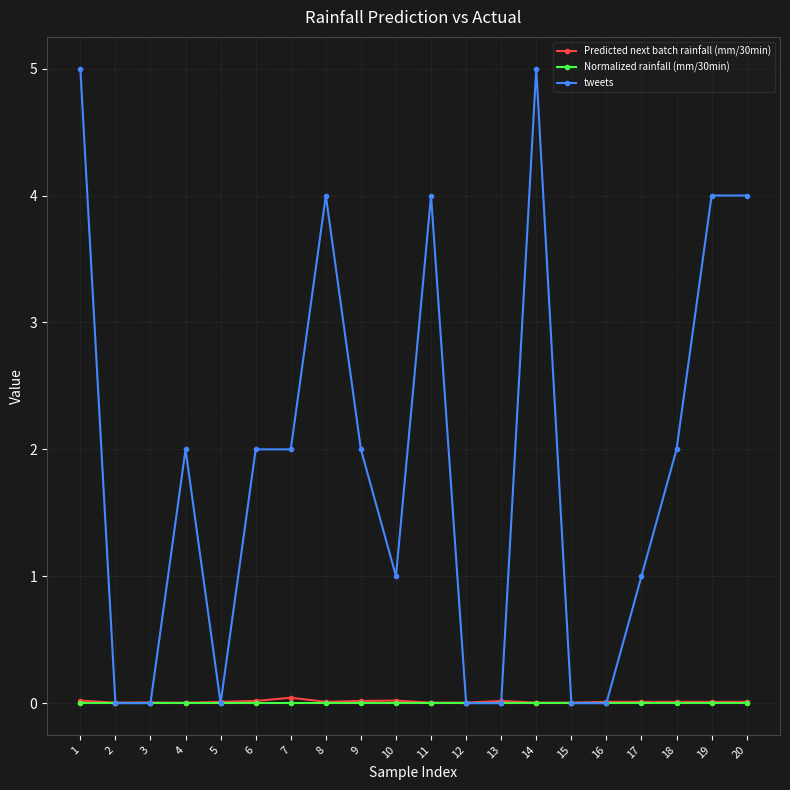

Between 6 and 15, which series saw the biggest shift?

tweets